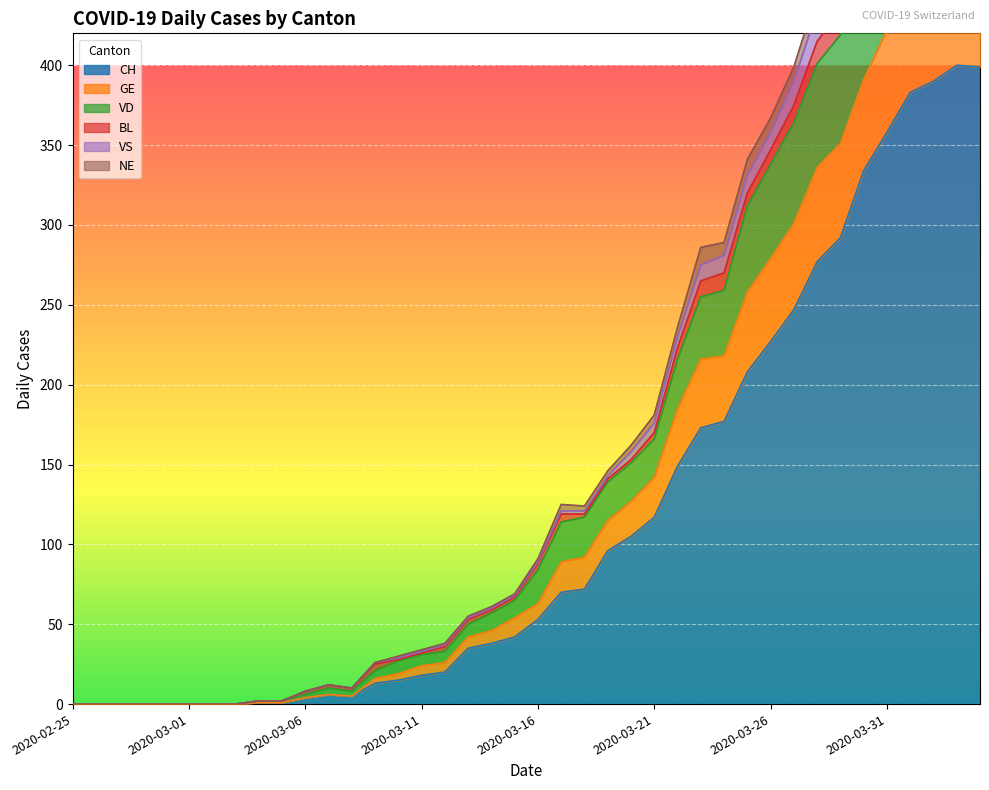

At which category is the sum across all series the highest?

2020-04-03